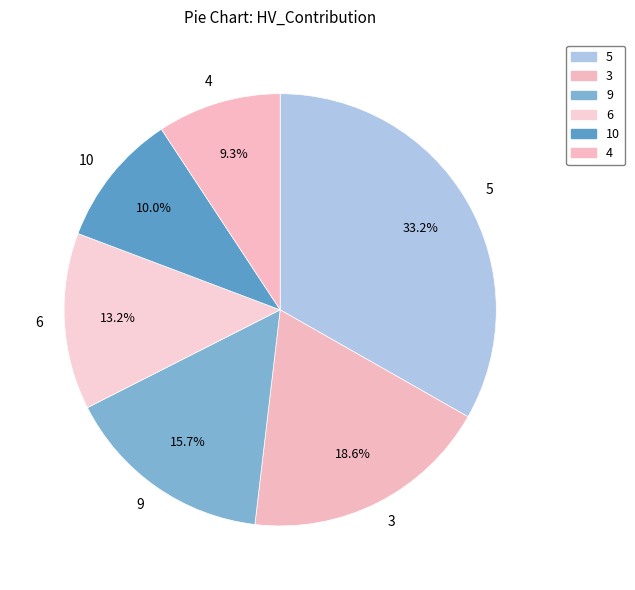

True or false: 9 accounts for 16% of the total.

True